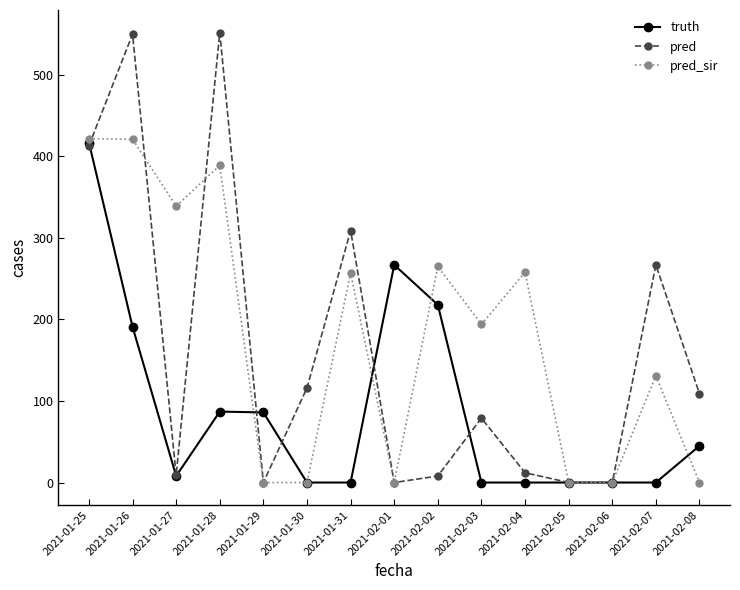

Which series has the largest range (max minus min)?

pred